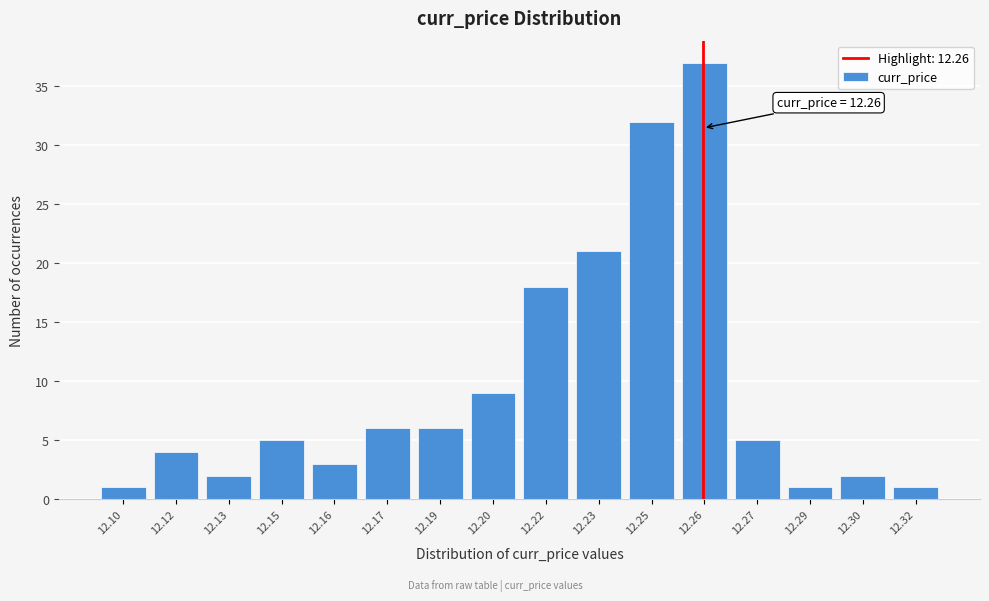

Reading right to left, what are all the values shown in this chart?

1	2	1	5	37	32	21	18	9	6	6	3	5	2	4	1